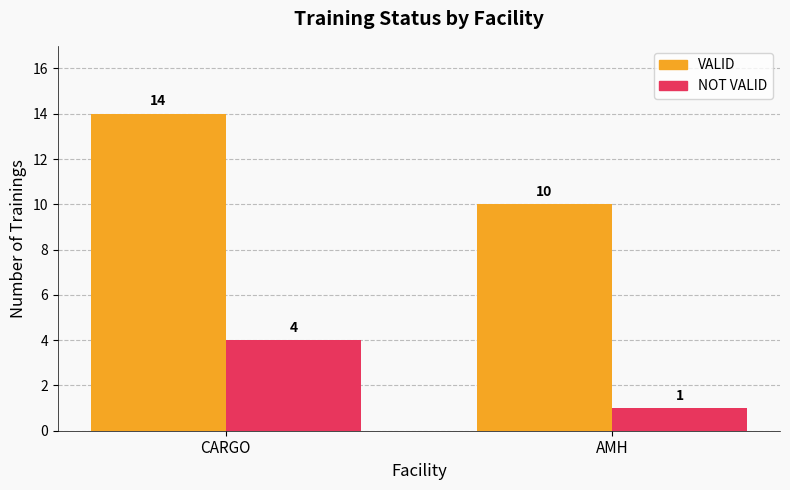

Is it true that VALID equals 15 at AMH?

False